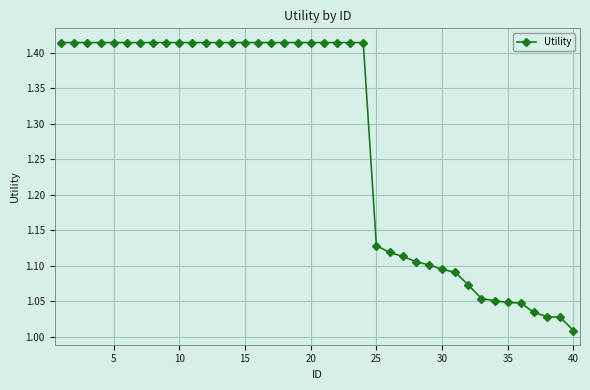

What is the difference between the second highest and minimum values?

0.4